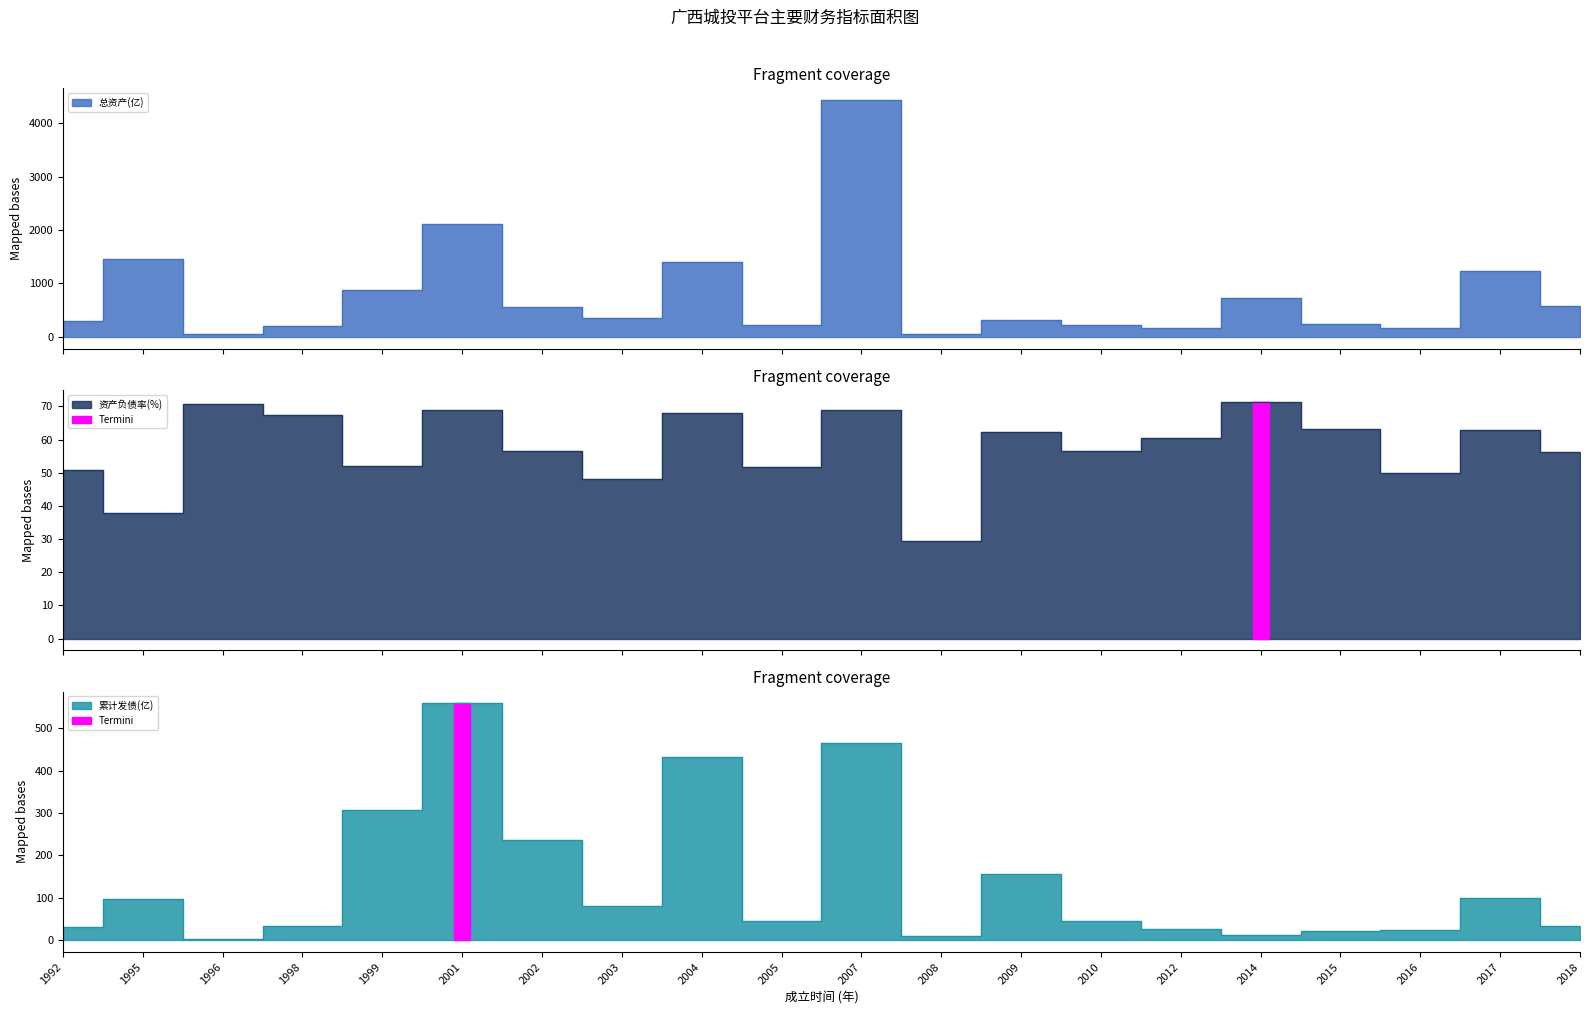

Between which two adjacent categories do 资产负债率(%) and 累计发债(亿) first intersect?

1992 and 1995